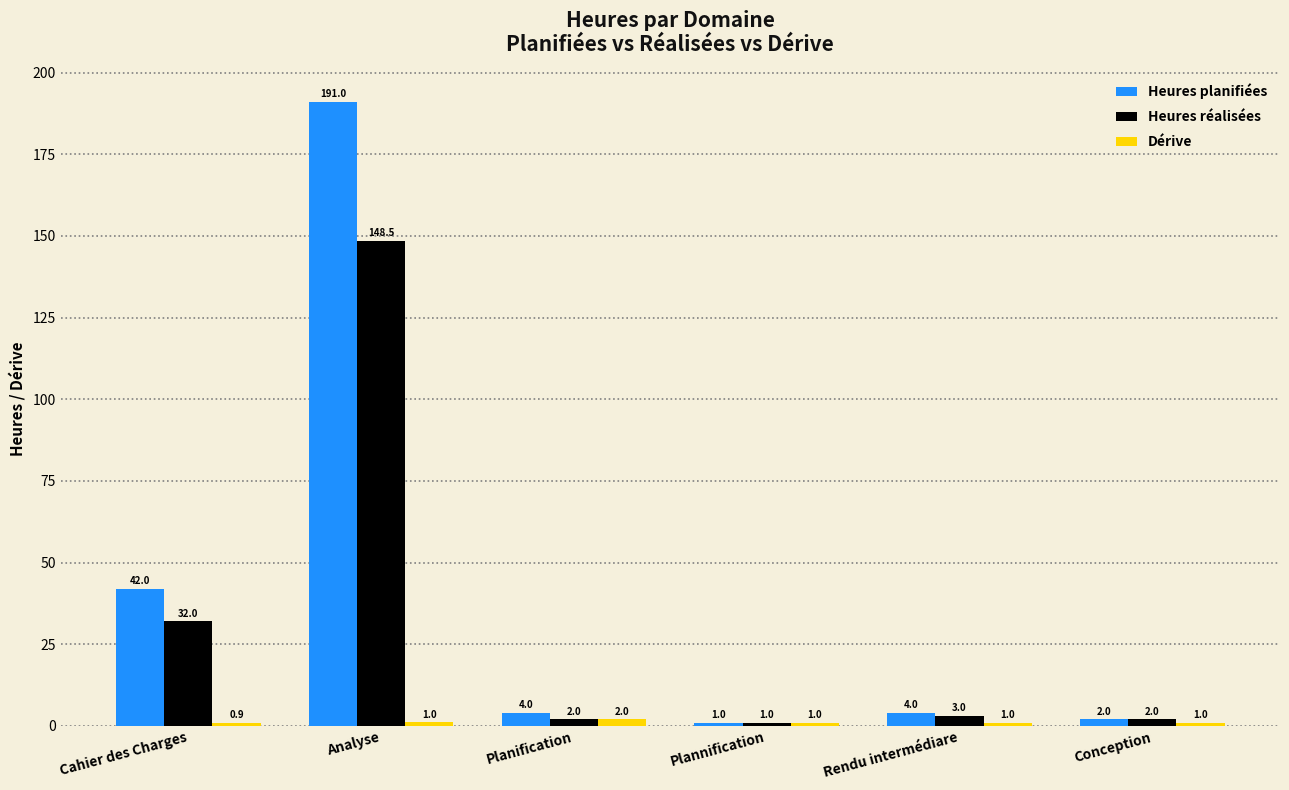

The value of Heures réalisées at Cahier des Charges is 7.0. True or false?

False